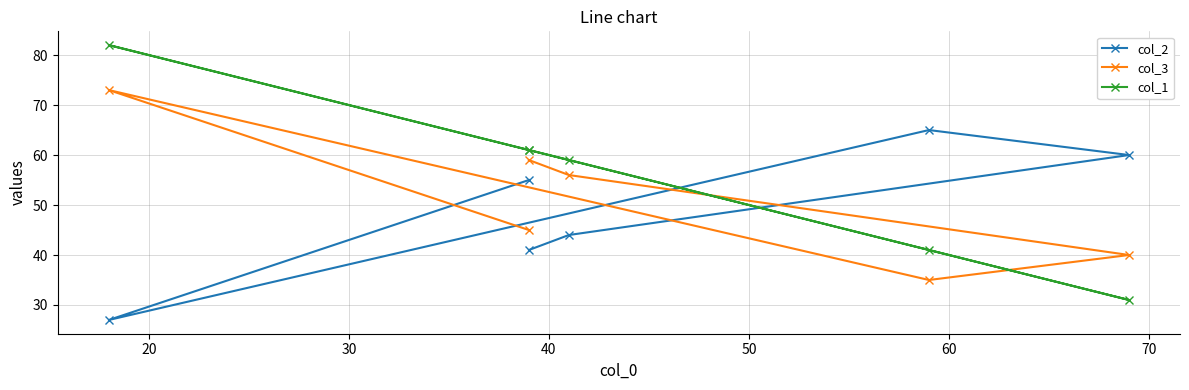

What is the average value of the col_1 series?

56